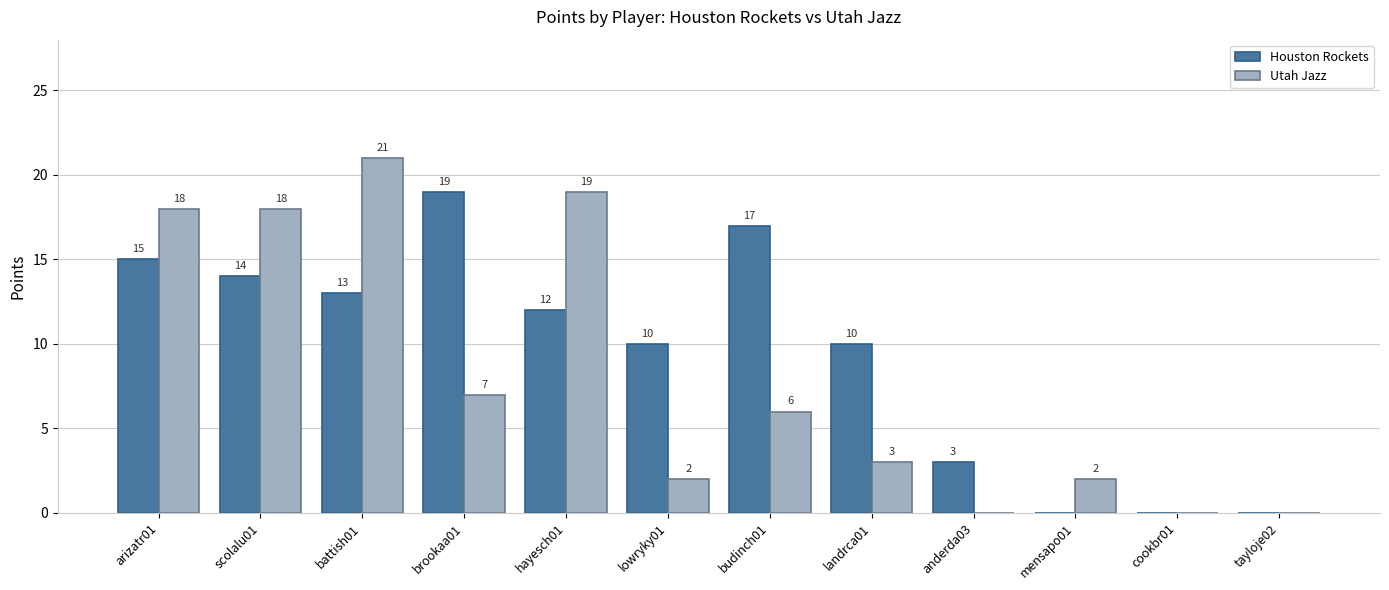

What are all the series names shown in the legend?

Houston Rockets, Utah Jazz